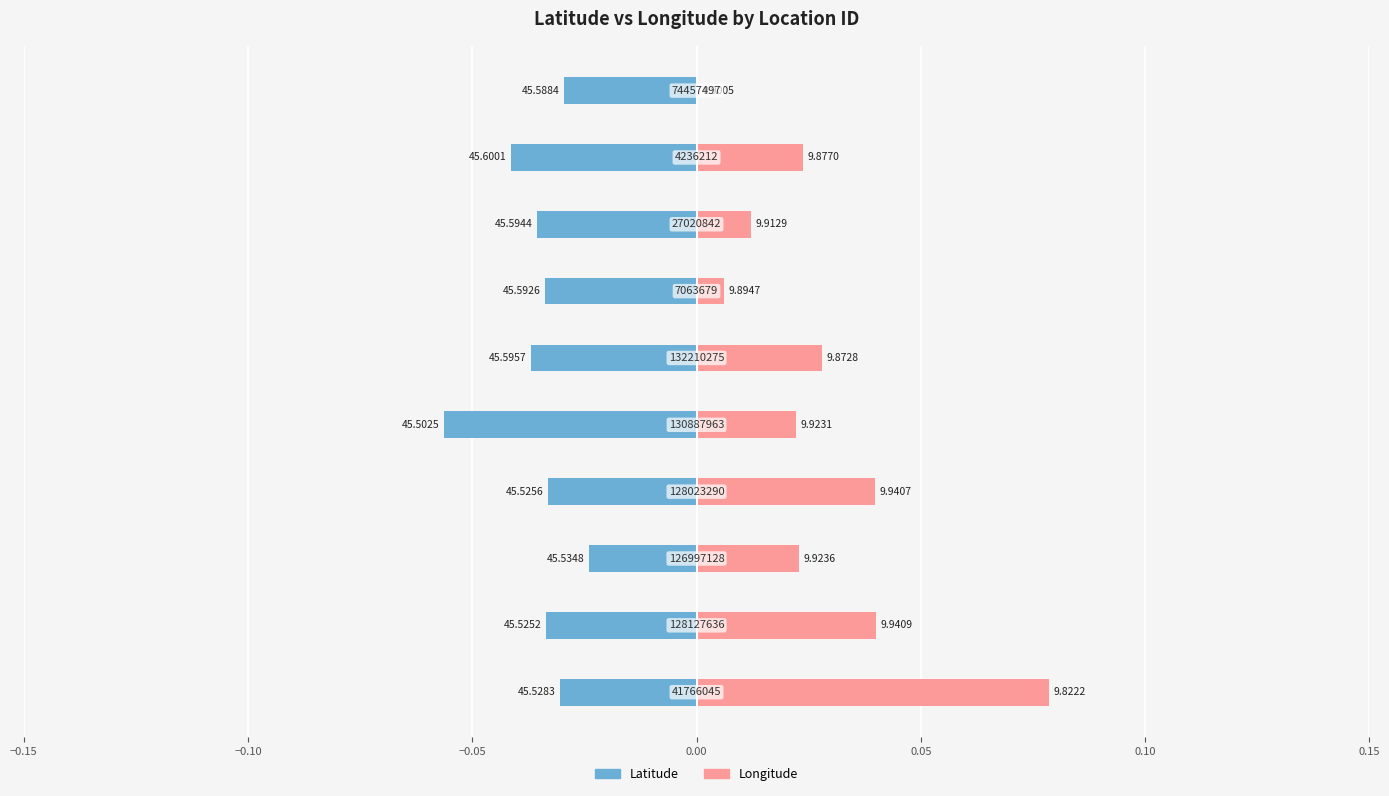

How many data points does each series have?

10